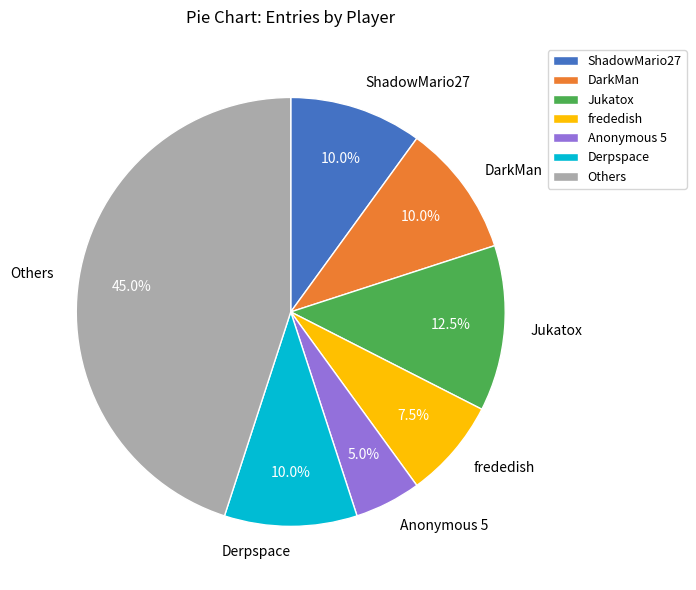

What is the smallest slice in the pie chart?

Anonymous 5